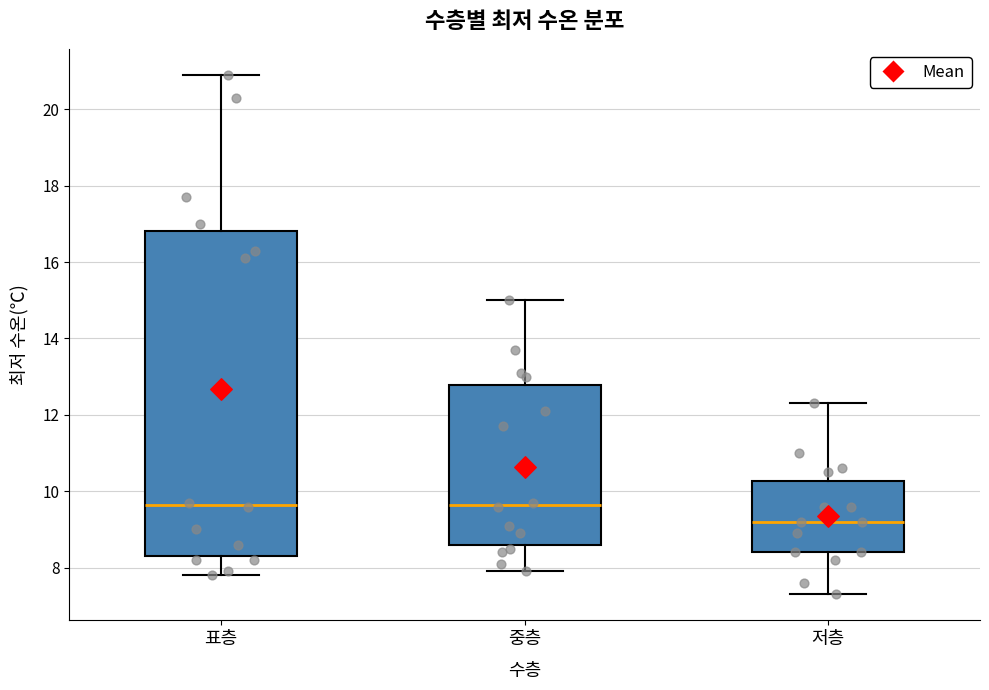

Where does the lower whisker of the box for 중층 end on the y-axis? The values are not printed on the chart, so give them approximately, as read against the axis.

8.0